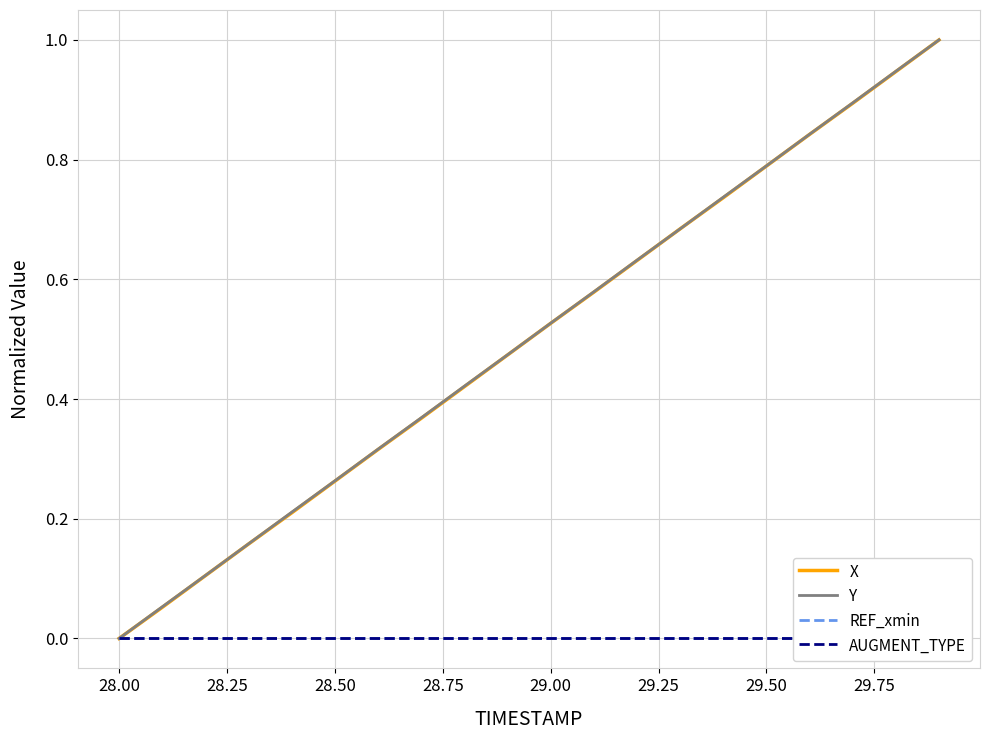

How many intersections are there between Y and X?

2